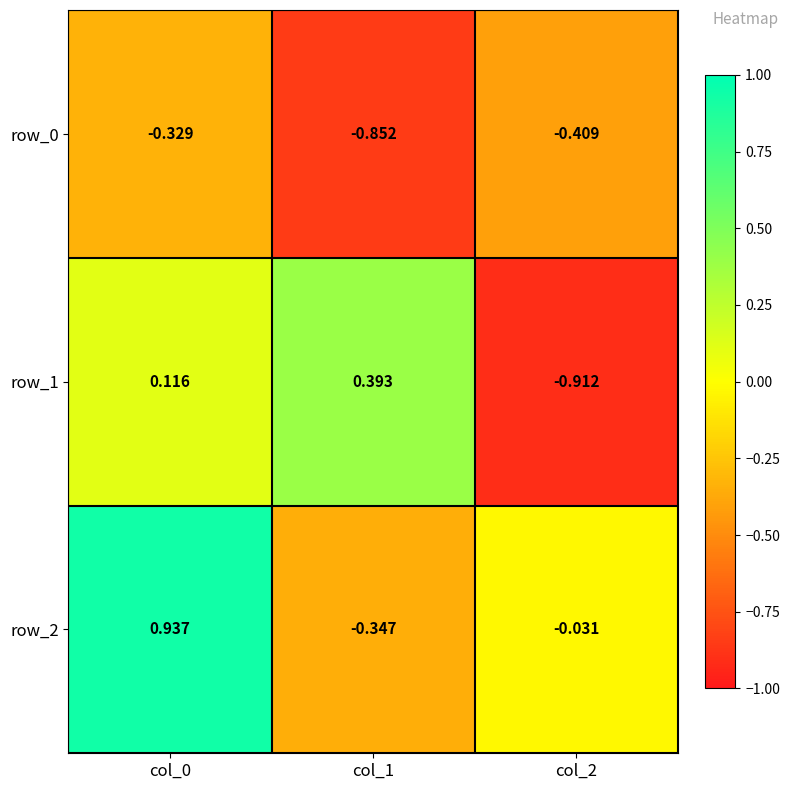

What is the maximum value shown in the chart?

0.9